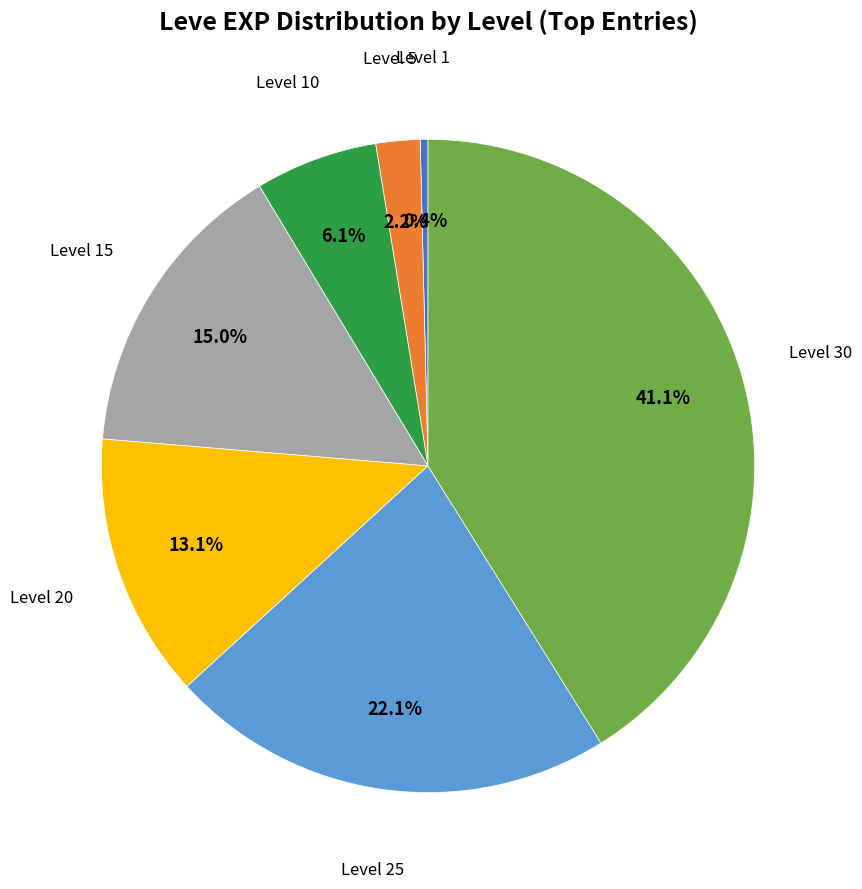

Is there a majority slice in this chart?

No